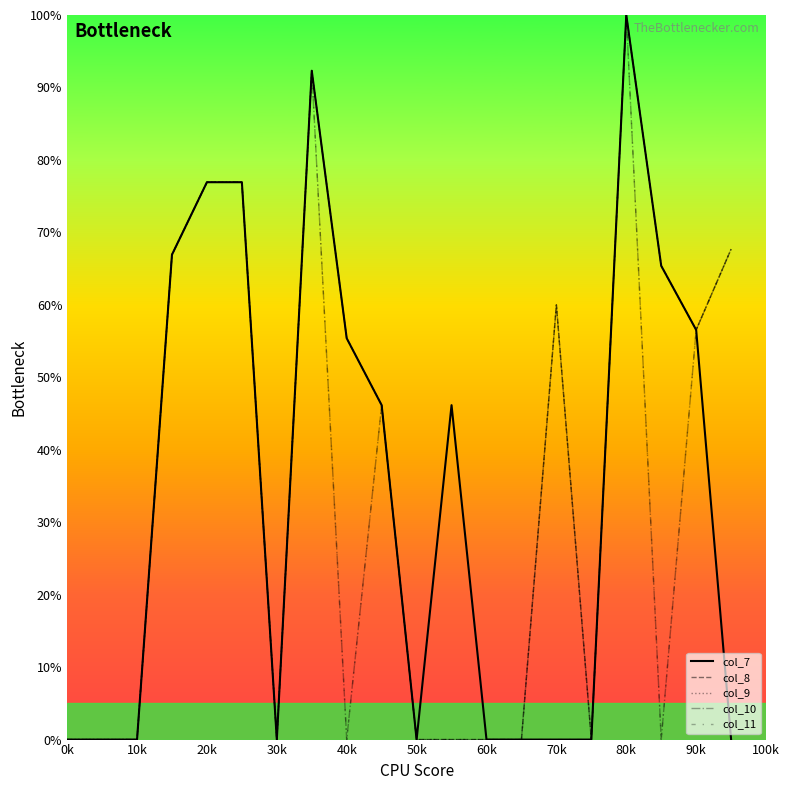

Does the chart have visible grid lines?

No